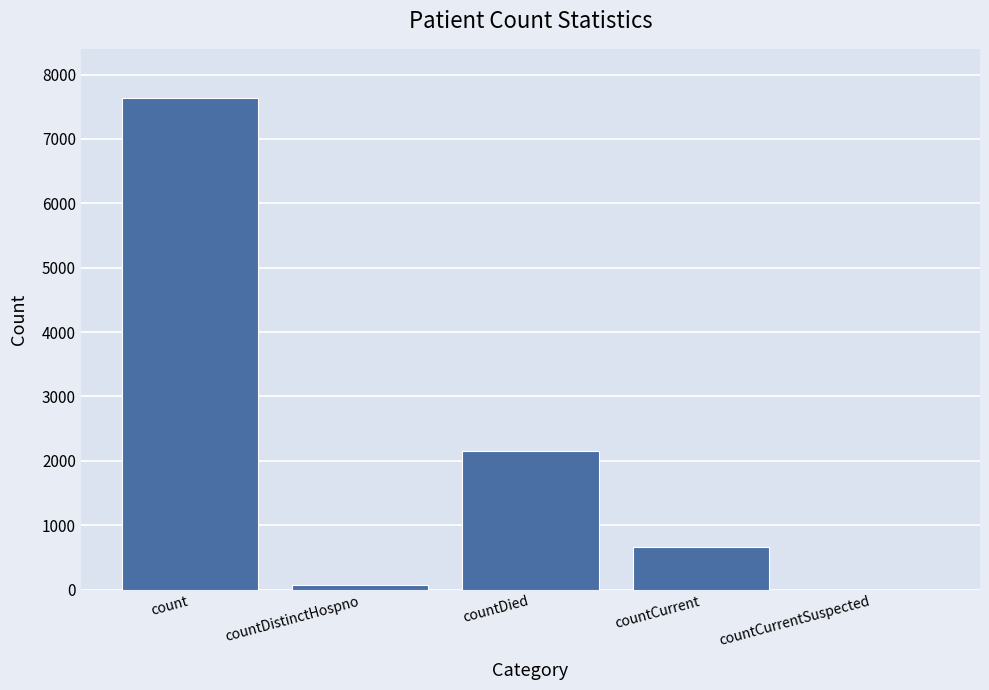

What is the sum of the values at countDied and count?

9788